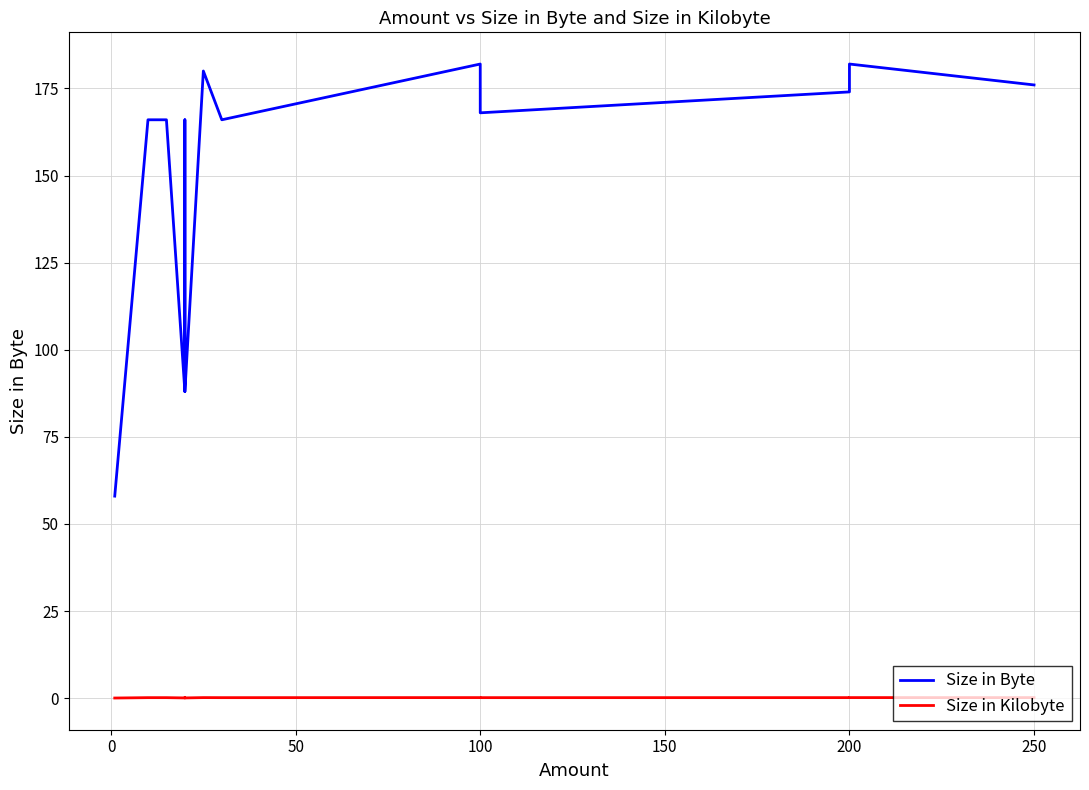

How many interior local peaks does the Size in Byte series have?

4